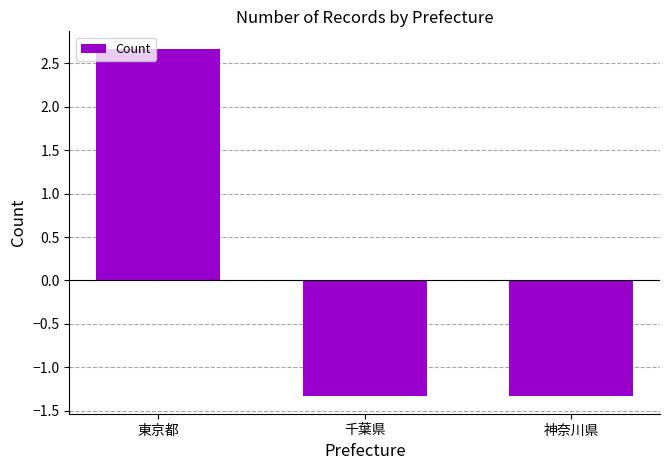

What is the change in value from 東京都 to 神奈川県?

-4.0